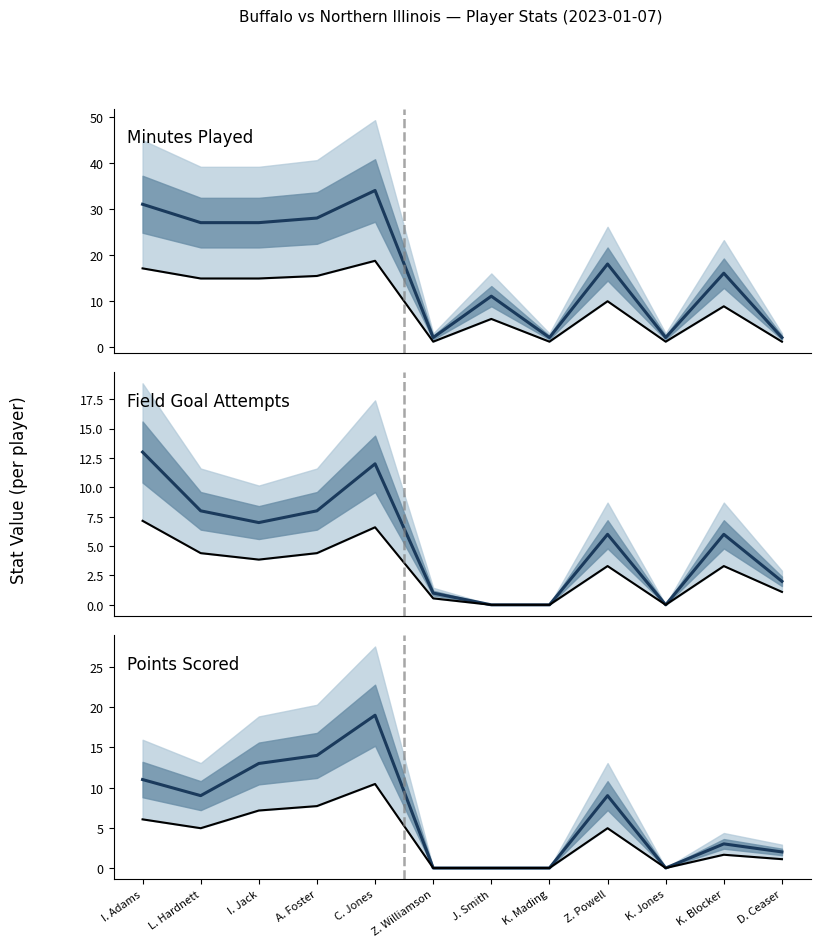

At K. Blocker, list the series in order from largest to smallest.

Minutes Played, Field Goal Attempts, Points Scored